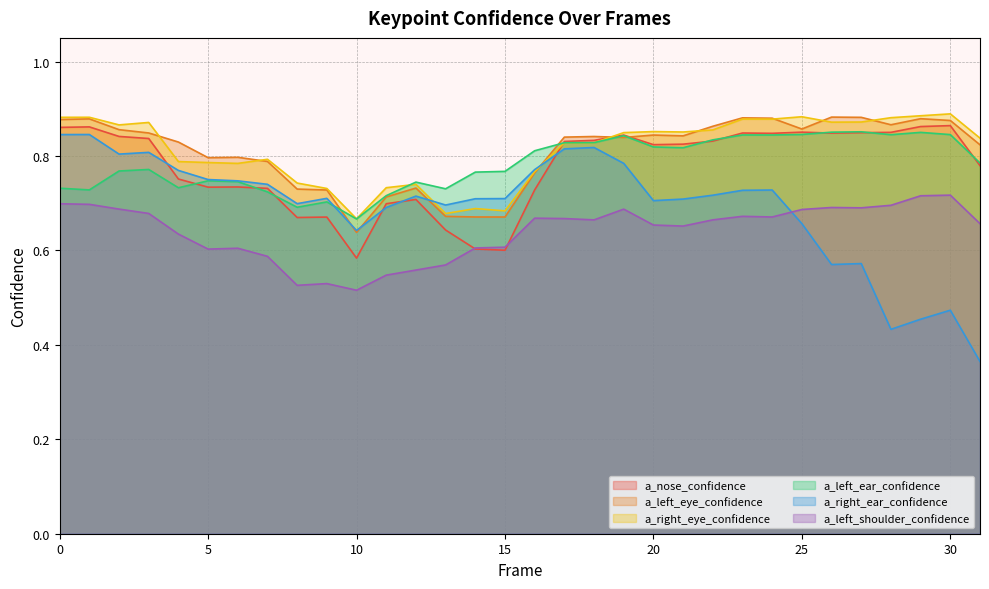

How many interior local peaks does the a_right_eye_confidence series have?

10